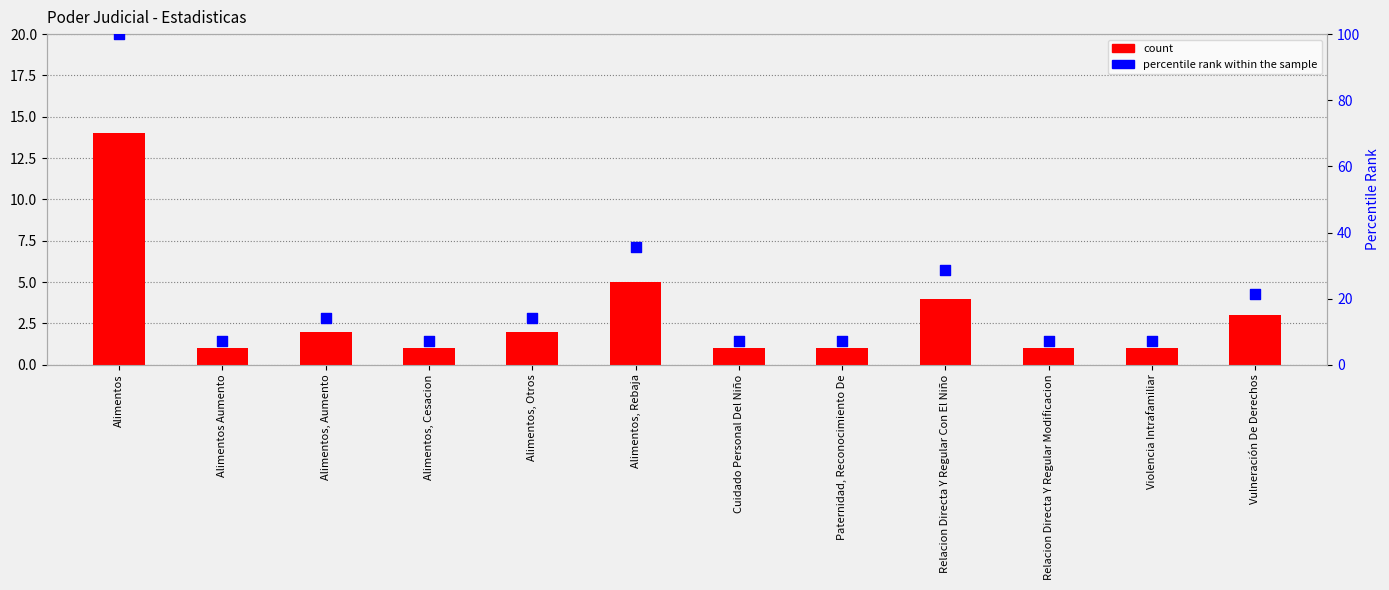

Which series reaches the minimum Y coordinate?

Total